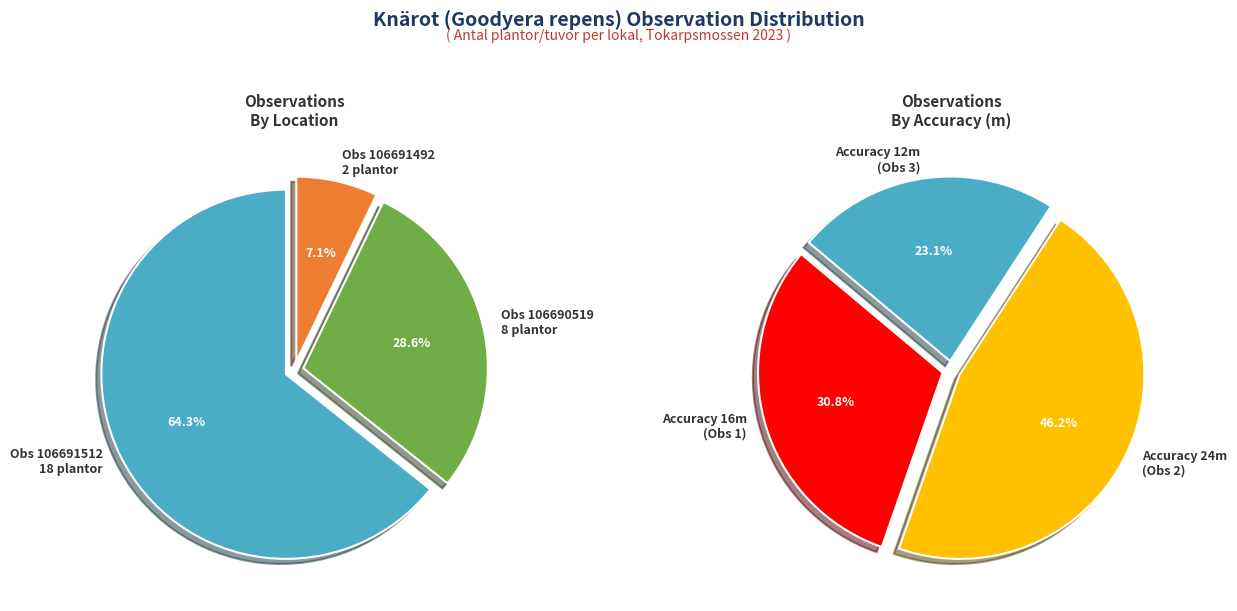

Is it true that 106691512 is 64% of the pie?

True